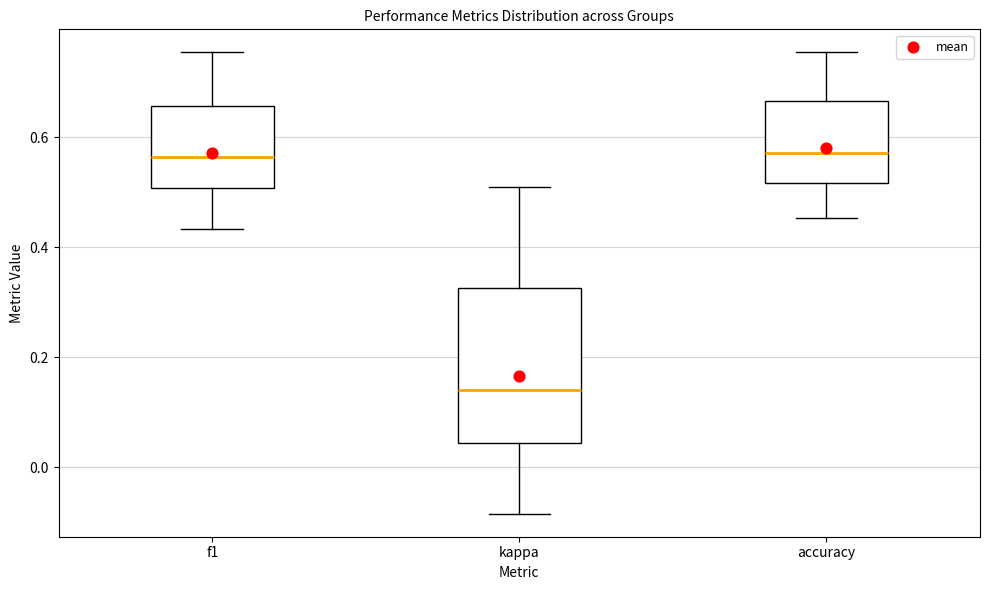

Reading left to right, read every box against the y-axis: the position of its median line, the range the box covers, and the ends of its whiskers. The values are not printed on the chart, so give them approximately, as read against the axis.

f1: median 0.56, box 0.50 to 0.66, whiskers 0.44 to 0.76
kappa: median 0.14, box 0.04 to 0.32, whiskers -0.08 to 0.50
accuracy: median 0.58, box 0.52 to 0.66, whiskers 0.46 to 0.76